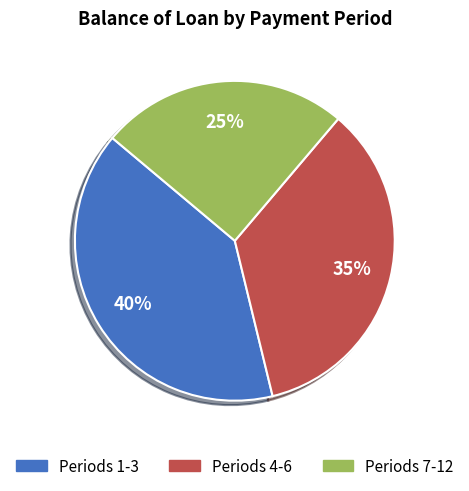

To the nearest percent, what is the difference between the largest and smallest slice percentages?

15%